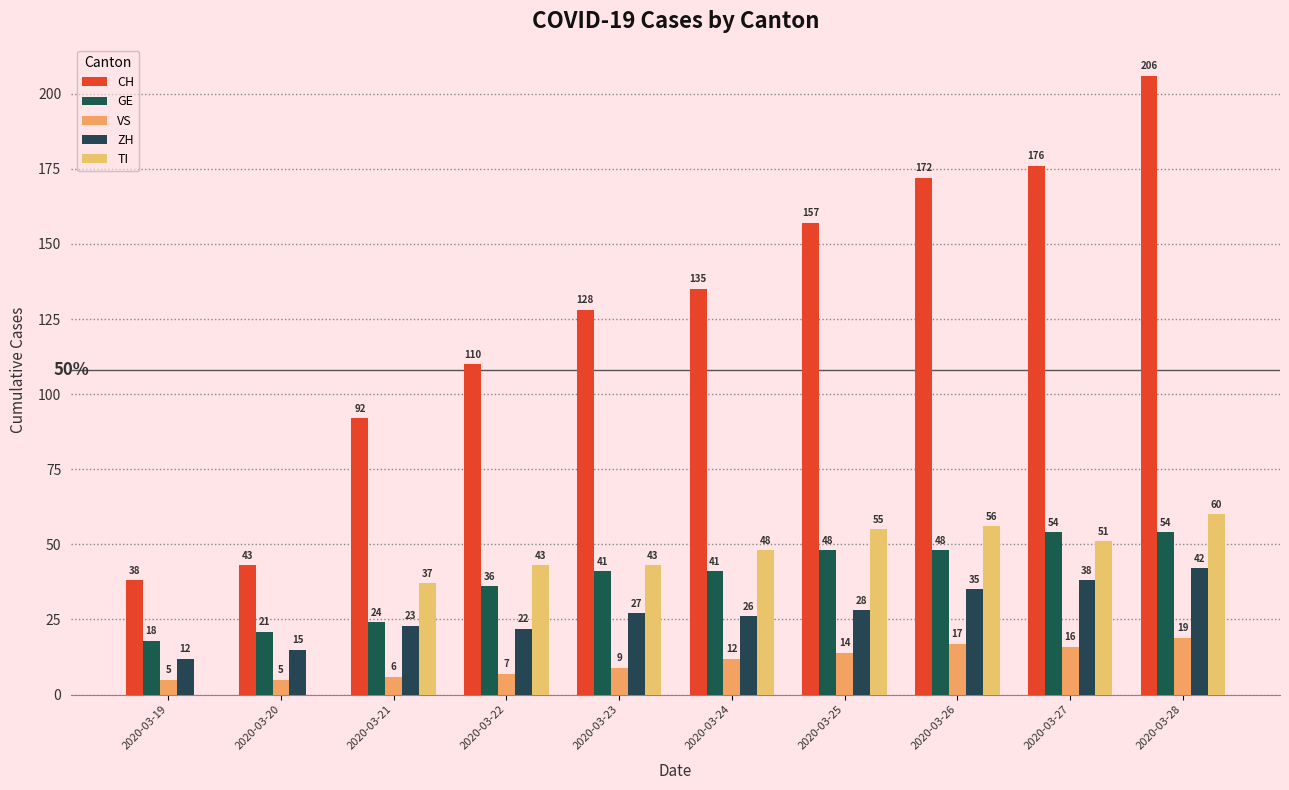

Rank the series by their maximum value, from lowest to highest.

VS, ZH, GE, TI, CH